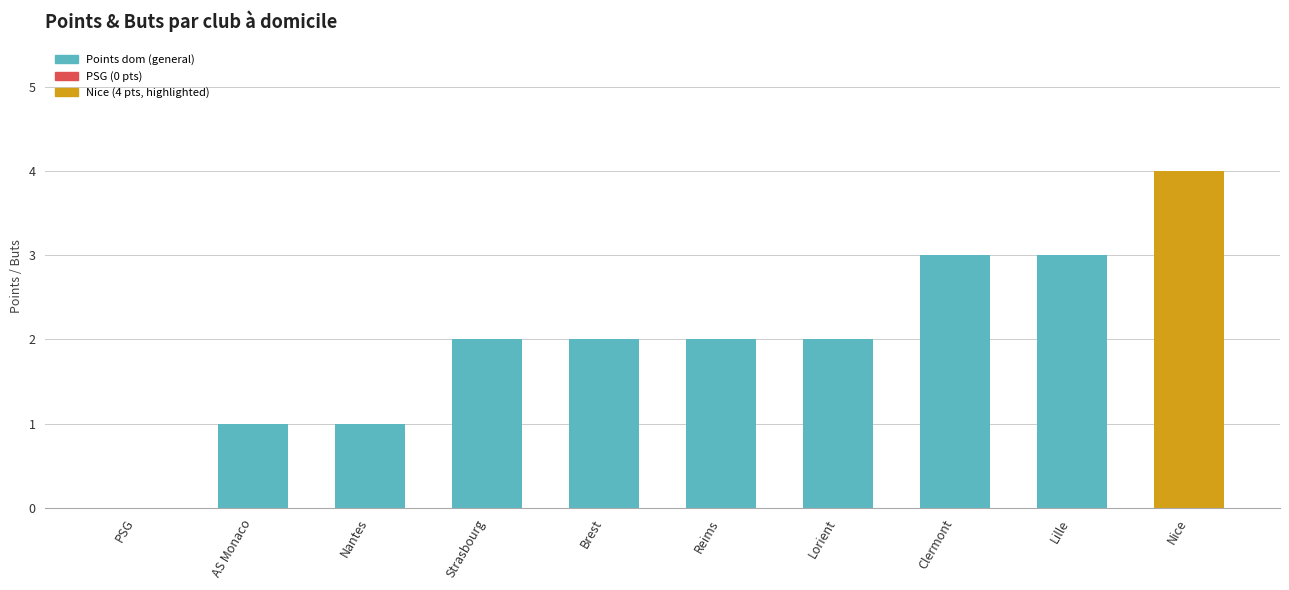

The value at Lorient is 2. True or false?

True